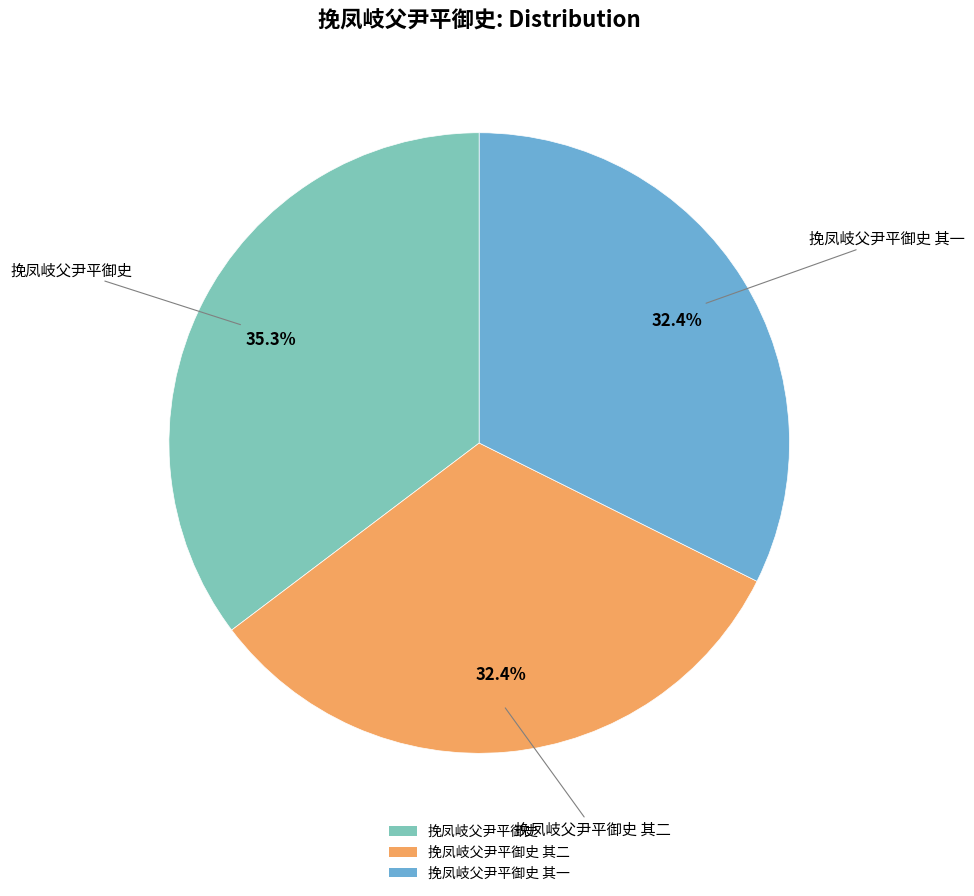

Is there any slice that represents more than half of the pie?

No